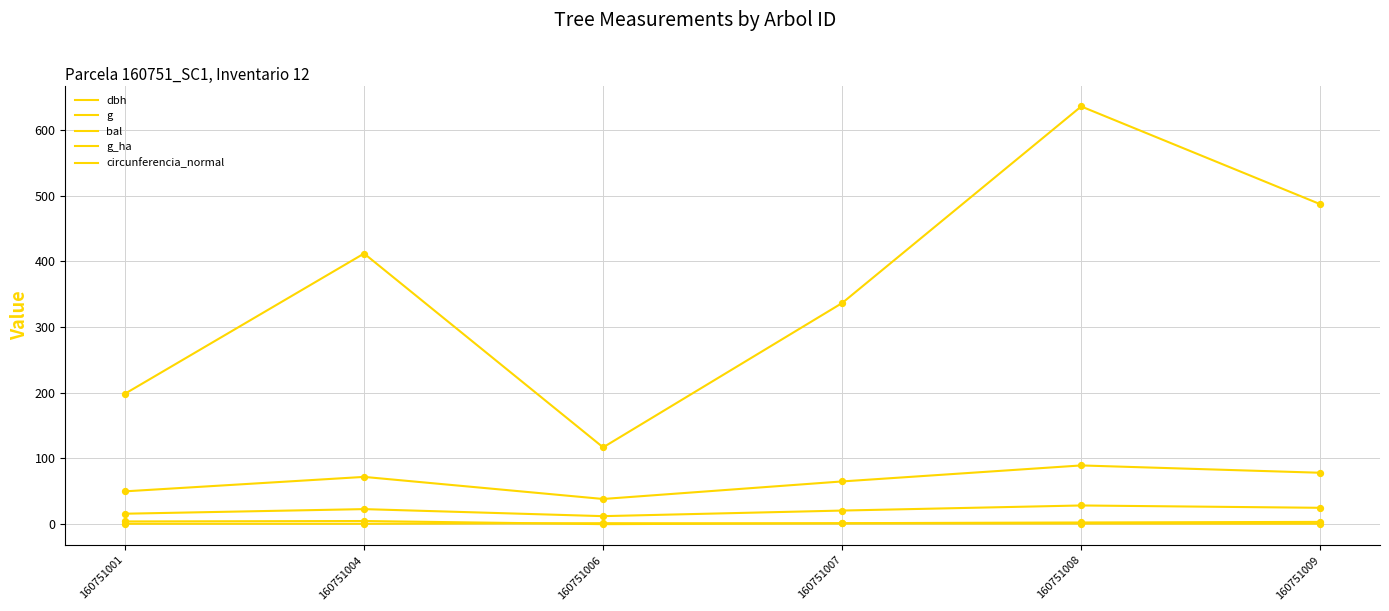

How many lines are shown in the chart?

5